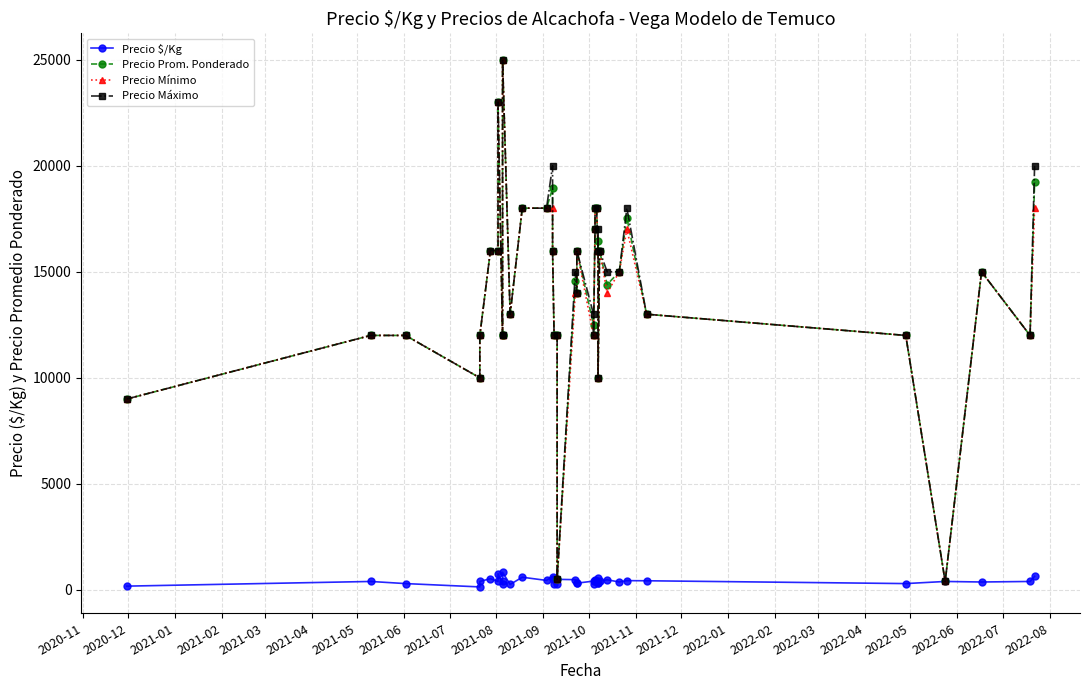

True or false: Precio Prom. Ponderado and Precio $/Kg cross at least once.

False